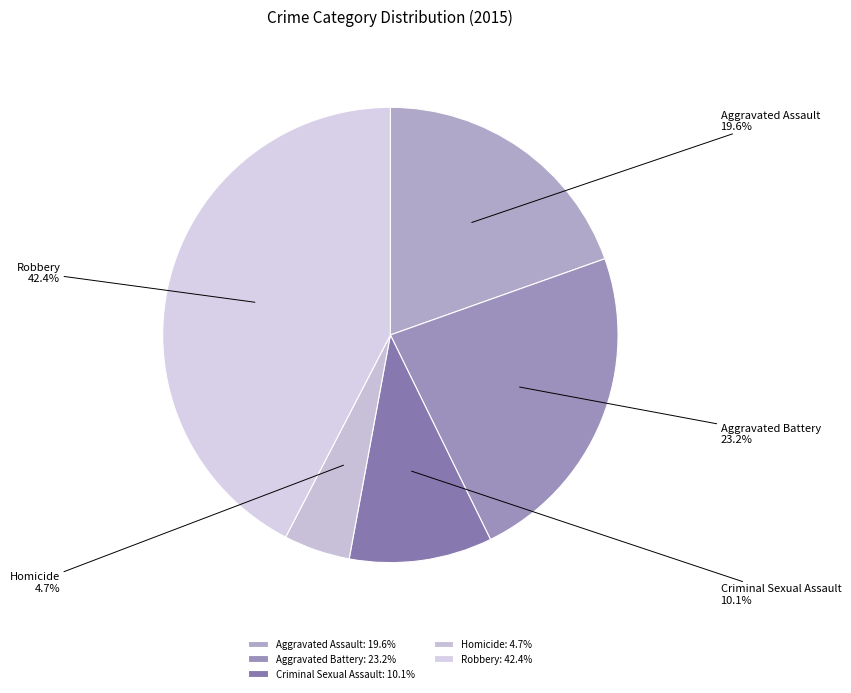

To the nearest percent, what is the average slice percentage?

20%